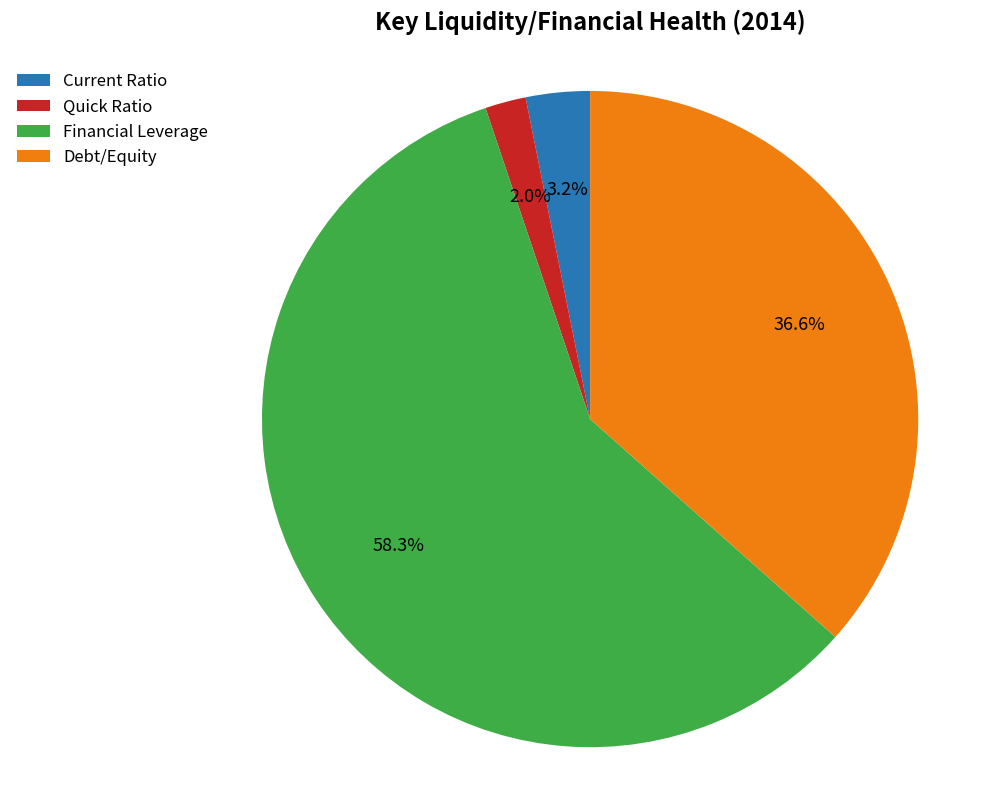

Does Debt/Equity represent more than half of the total?

No